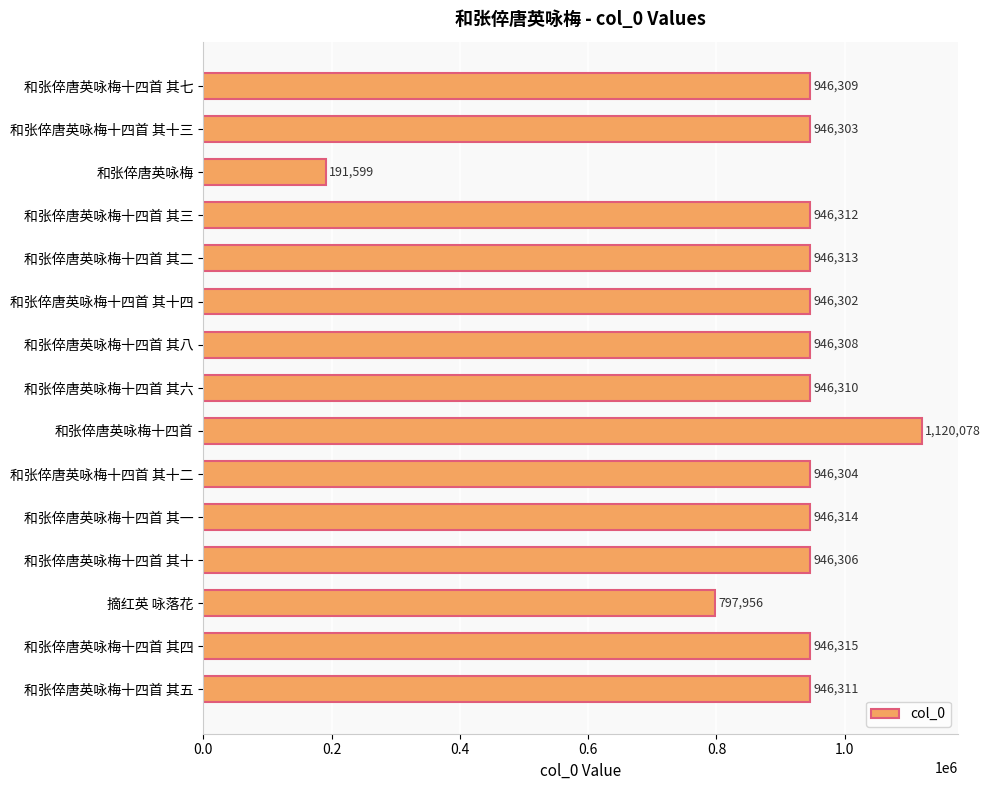

What is the average value?

897689